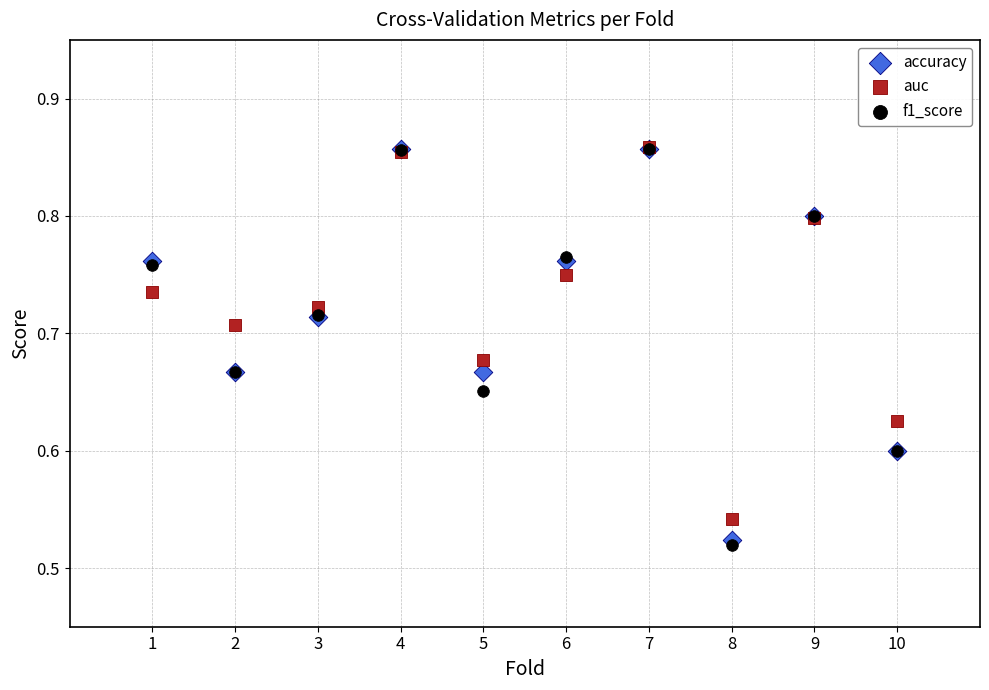

What are all the series names shown in the legend?

accuracy, auc, f1_score